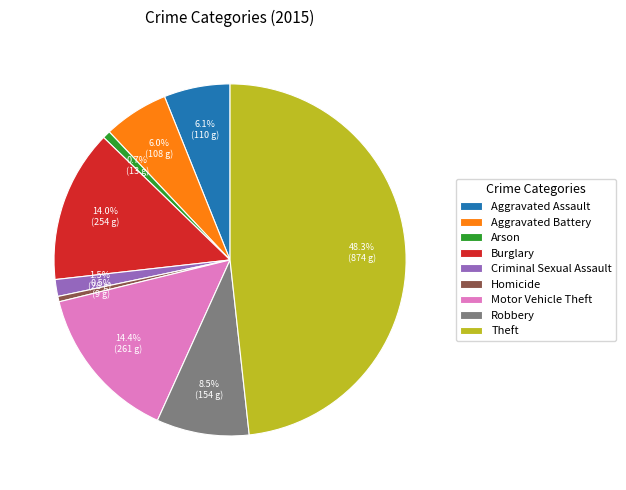

What is the largest slice in the pie chart?

Theft